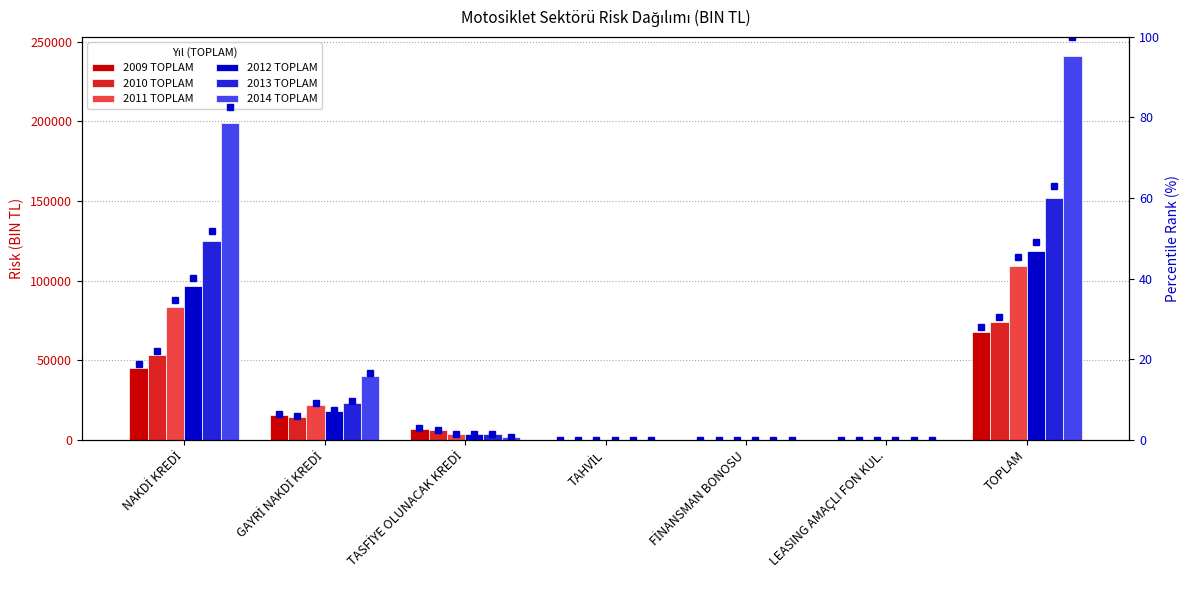

What is the average value of the 2012 TOPLAM series?

33842.6